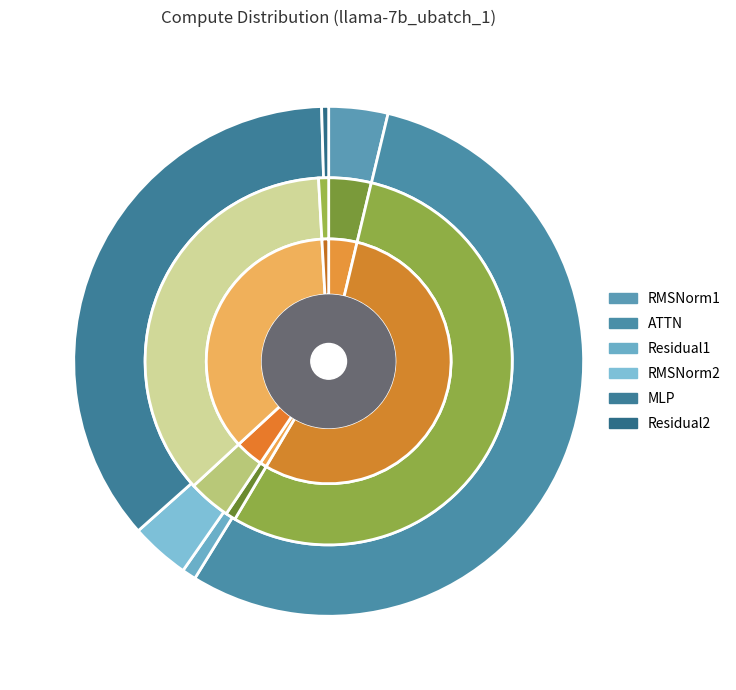

Is there any slice that represents more than half of the pie?

Yes